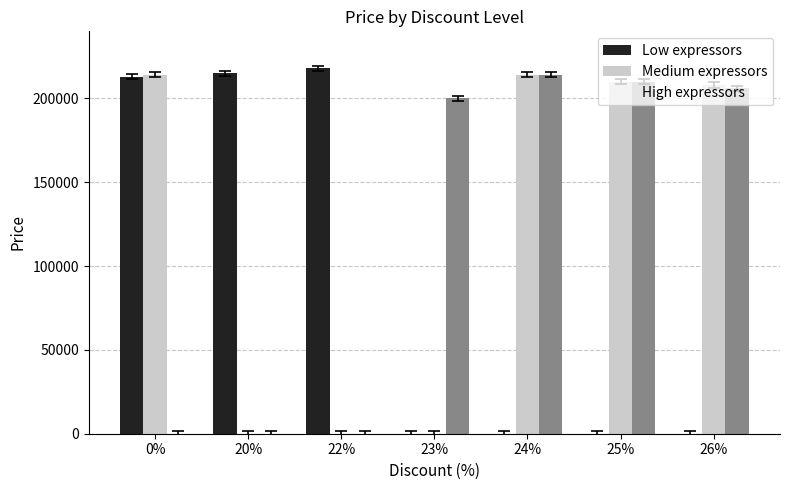

Which has a higher value, 26% or 23%?

26%